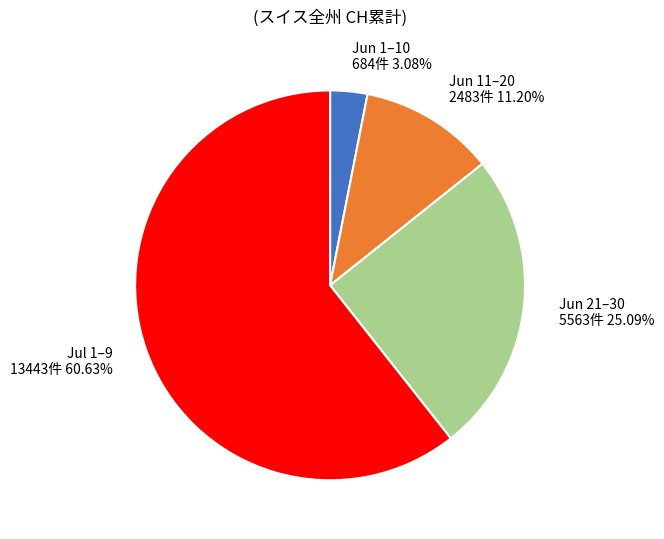

Is there a majority slice in this chart?

Yes